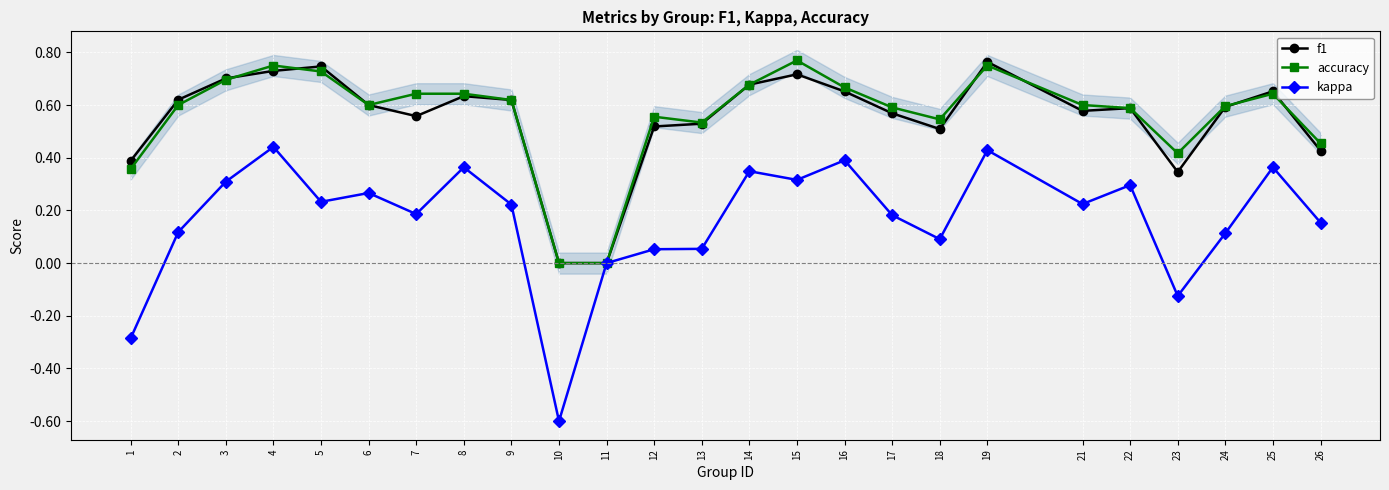

How many lines are shown in the chart?

3